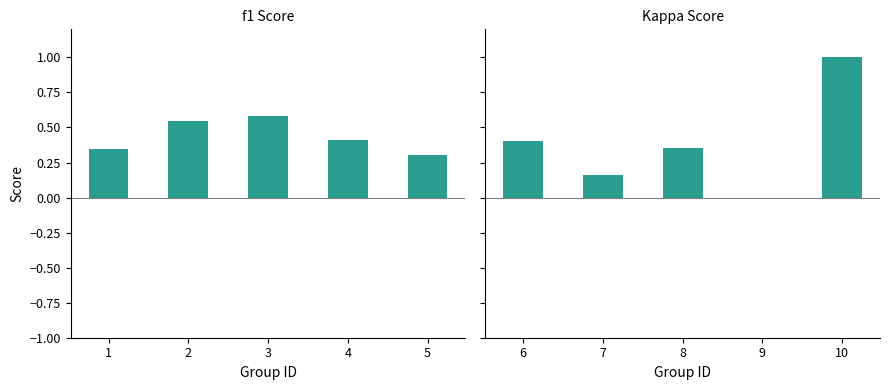

How many bars are there in total?

10